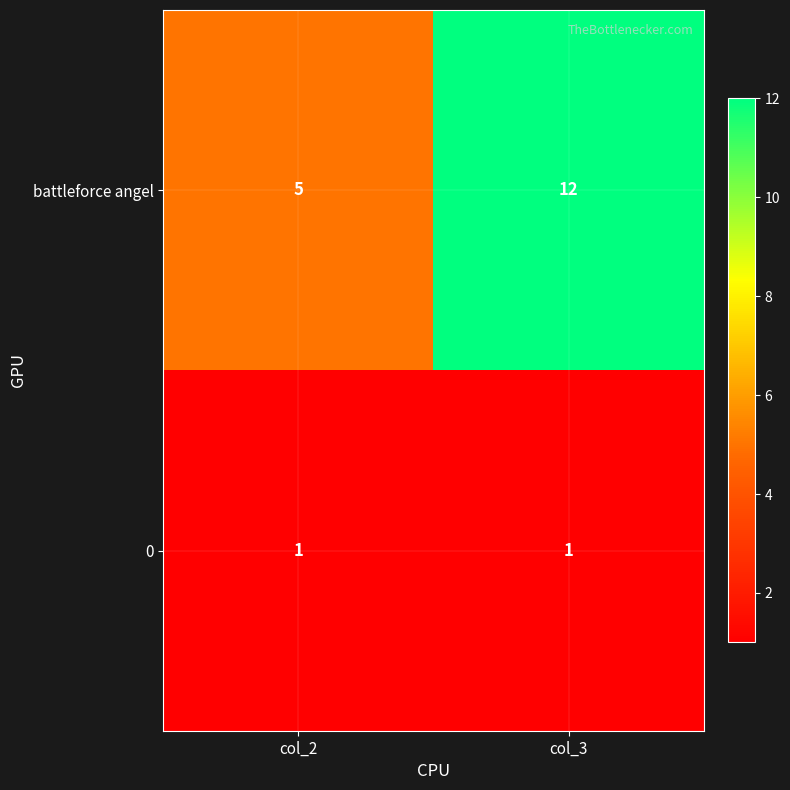

How many data points does each series have?

2